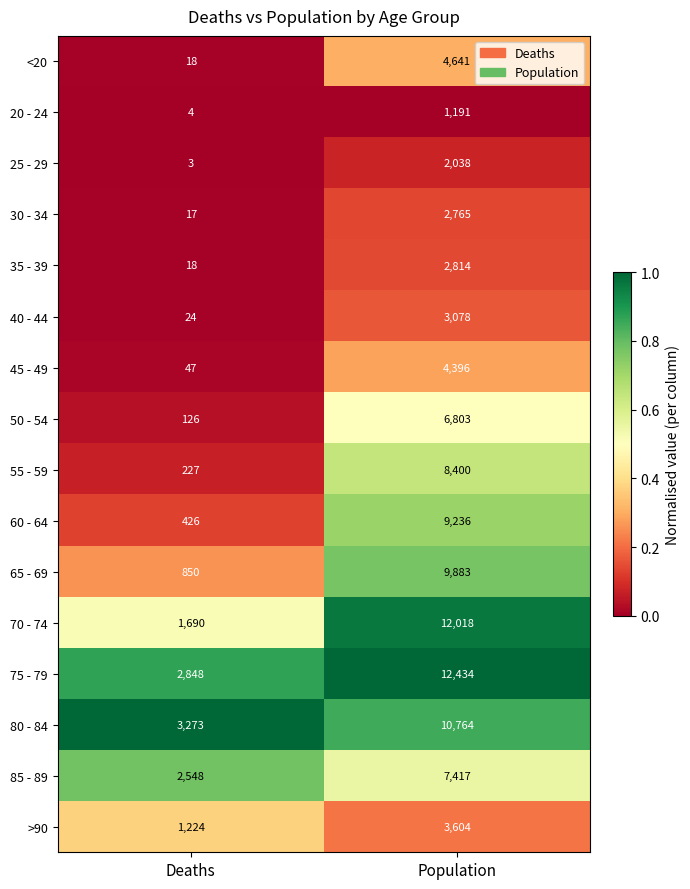

What value does the 50 - 54 series have at Population, to the nearest 100?

6800